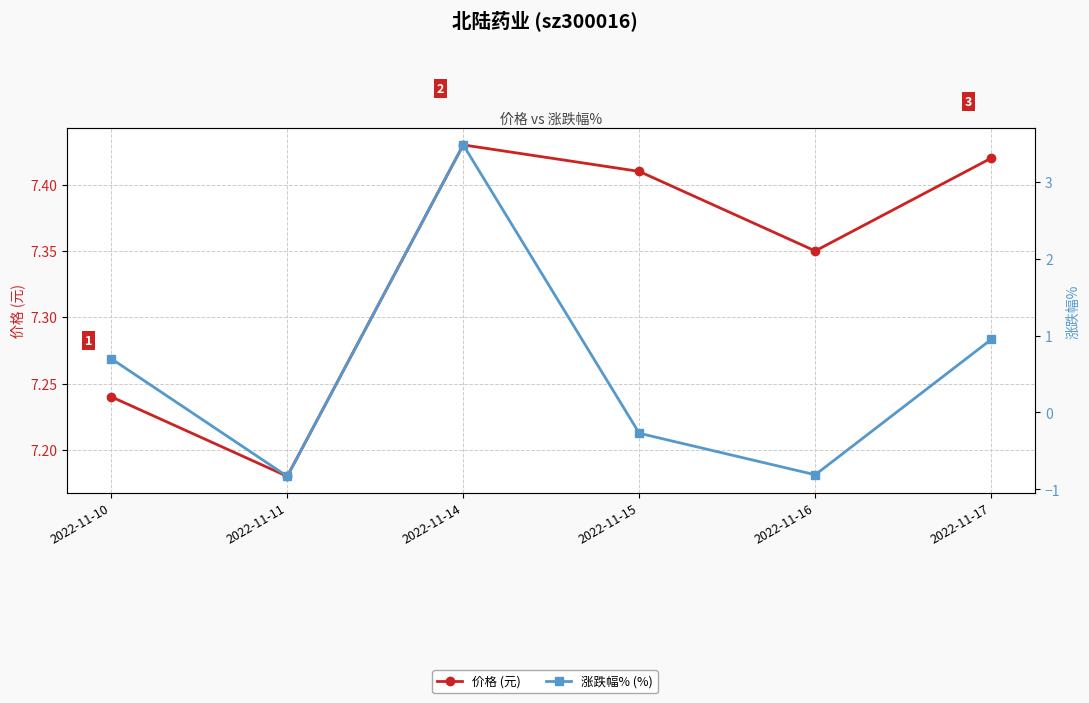

Reading left to right, list all the values displayed in this chart.

价格 (元): 2022-11-10=7.2	2022-11-11=7.2	2022-11-14=7.4	2022-11-15=7.4	2022-11-16=7.3	2022-11-17=7.4
涨跌幅% (%): 2022-11-10=0.7	2022-11-11=-0.8	2022-11-14=3.5	2022-11-15=-0.3	2022-11-16=-0.8	2022-11-17=0.9